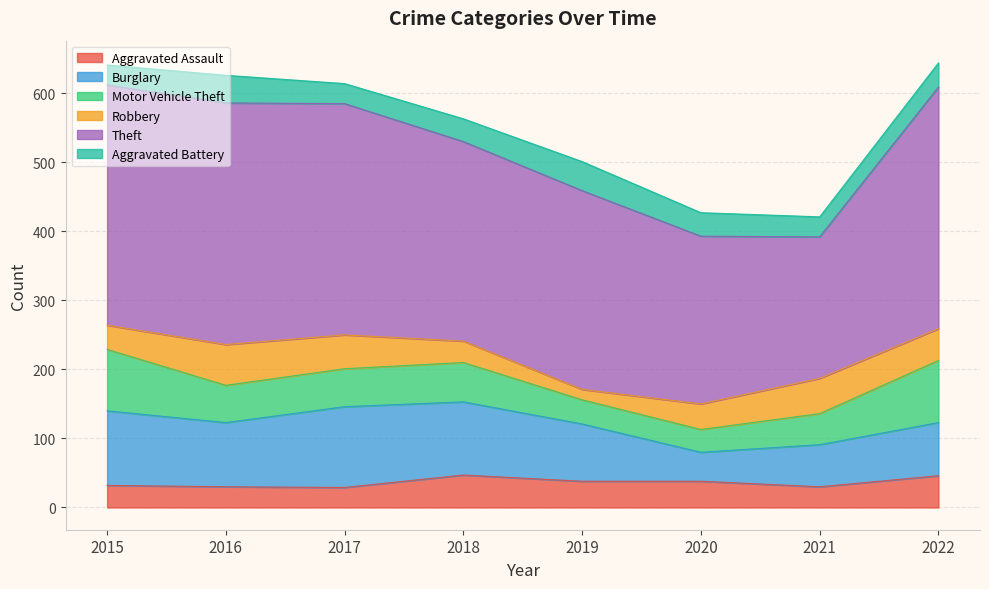

True or false: Motor Vehicle Theft has more than 2 points higher than both neighbors.

False